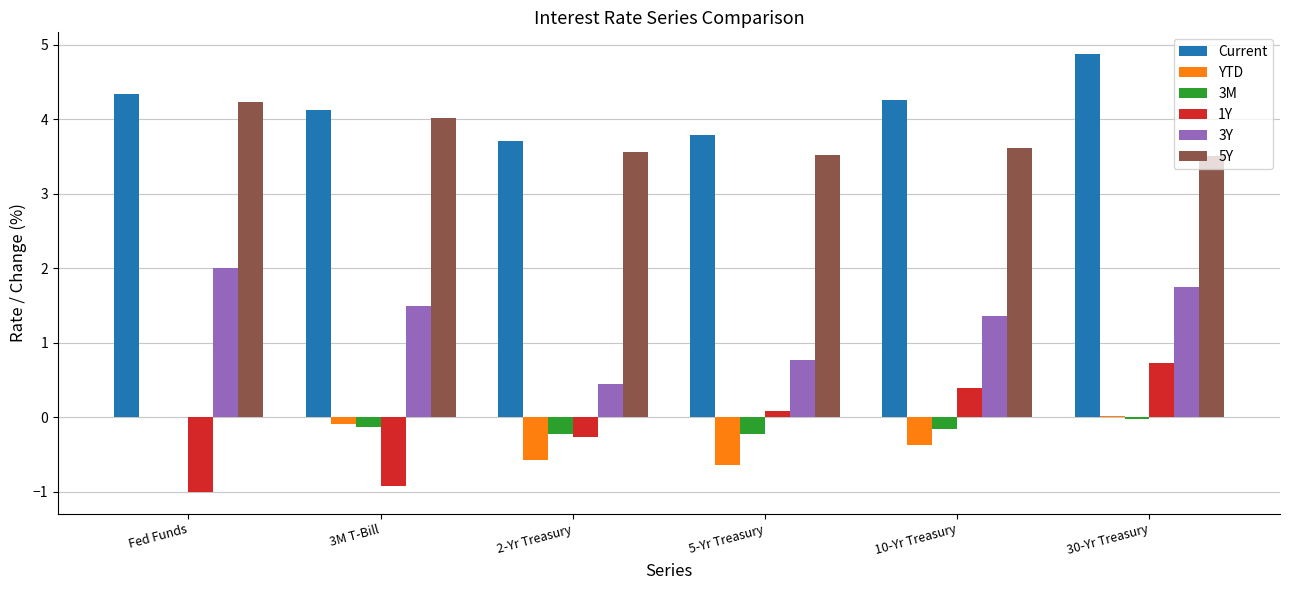

At which category does the chart reach its peak across all series?

30-Yr Treasury